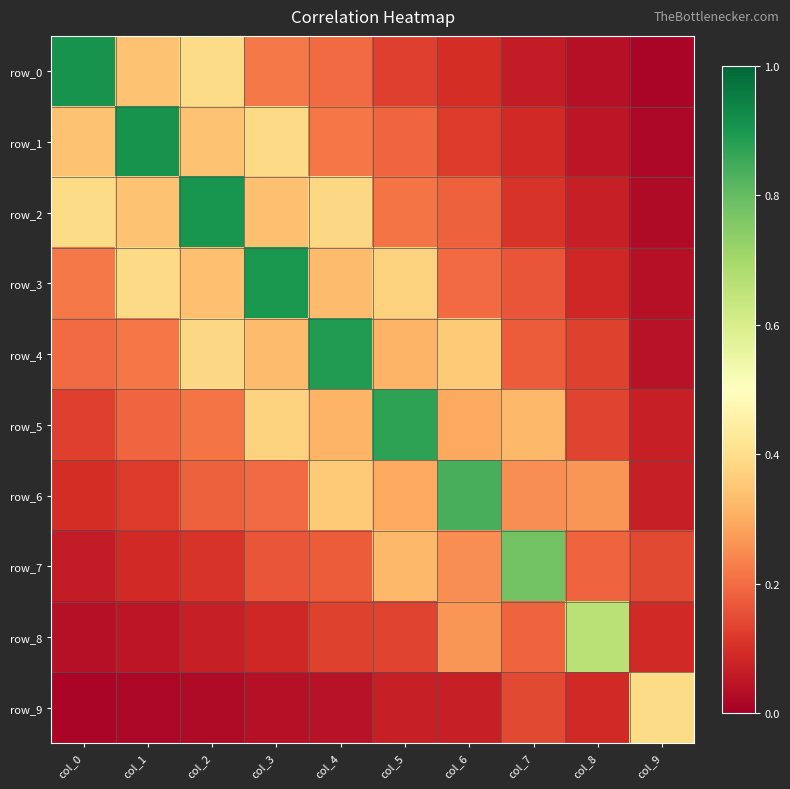

At how many categories does at least one series exceed 0?

10